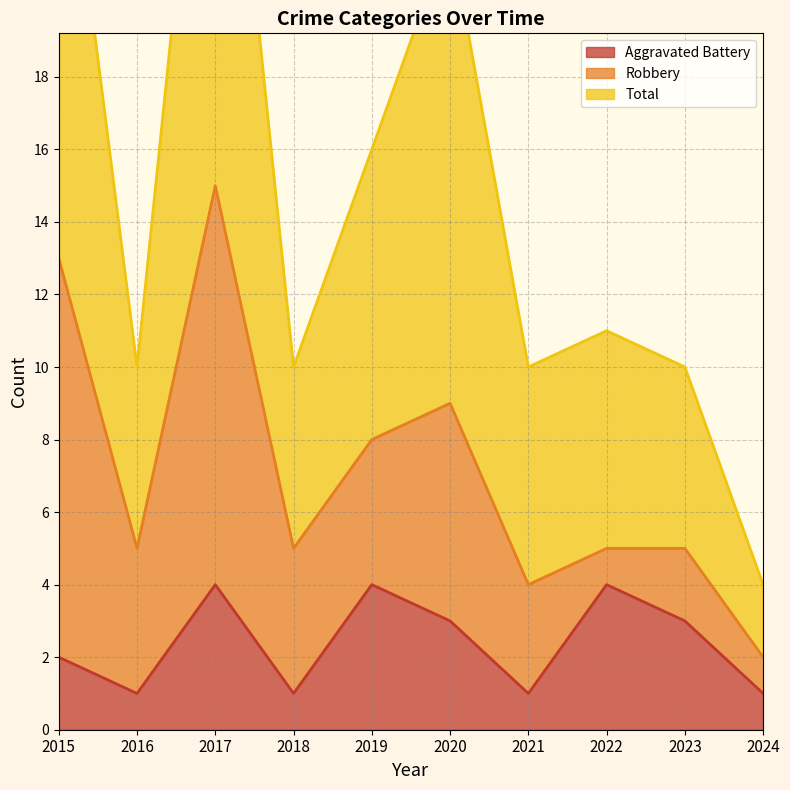

True or false: Total has more than 2 points higher than both neighbors.

True